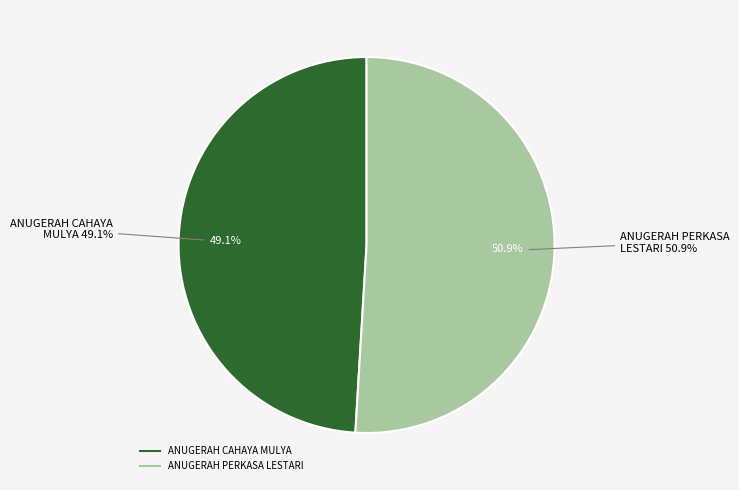

Does any single category account for the majority?

Yes